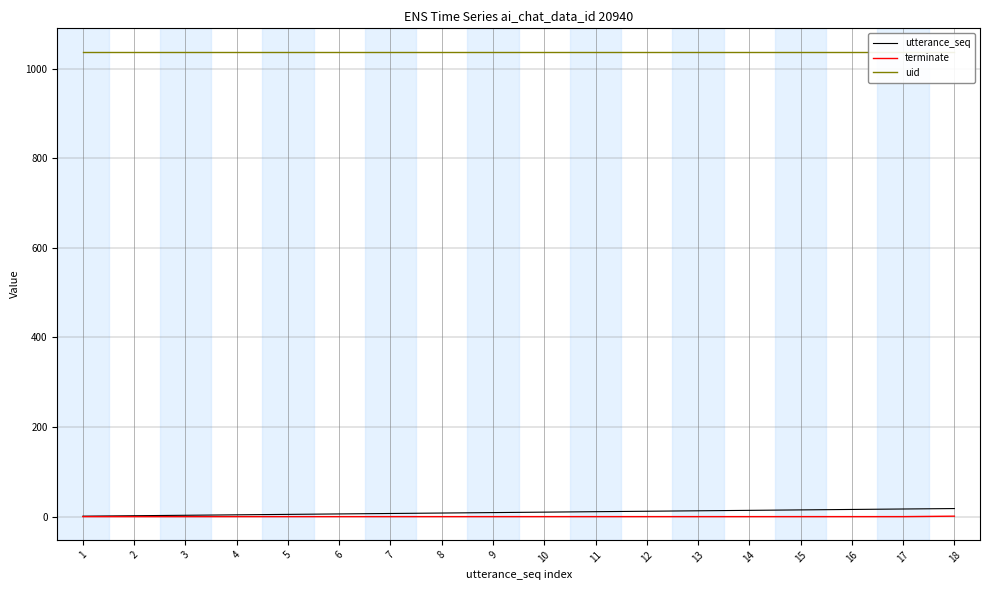

List the labels in order of uid value, largest first.

1, 2, 3, 4, 5, 6, 7, 8, 9, 10, 11, 12, 13, 14, 15, 16, 17, 18